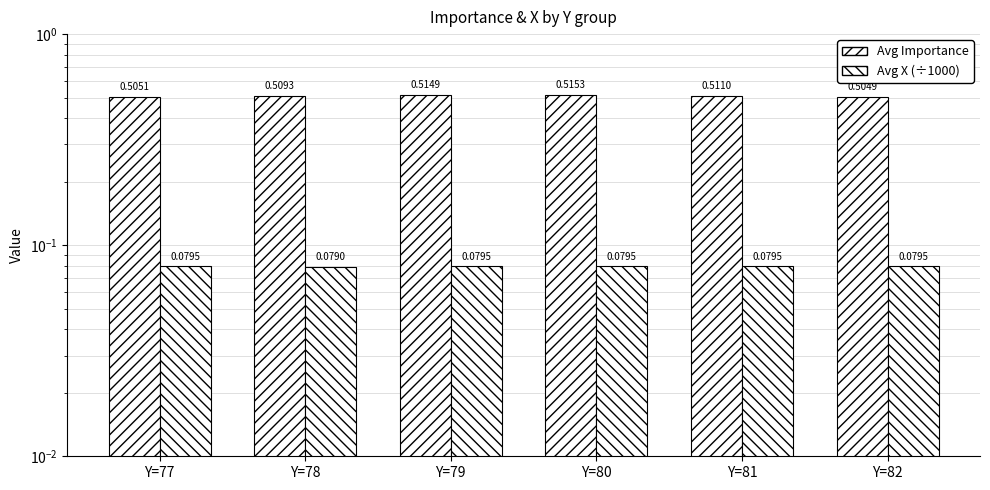

Reading left to right, transcribe all the data shown in this chart.

Avg Importance: 0.5	0.5	0.5	0.5	0.5	0.5
Avg X (÷1000): 0.1	0.1	0.1	0.1	0.1	0.1